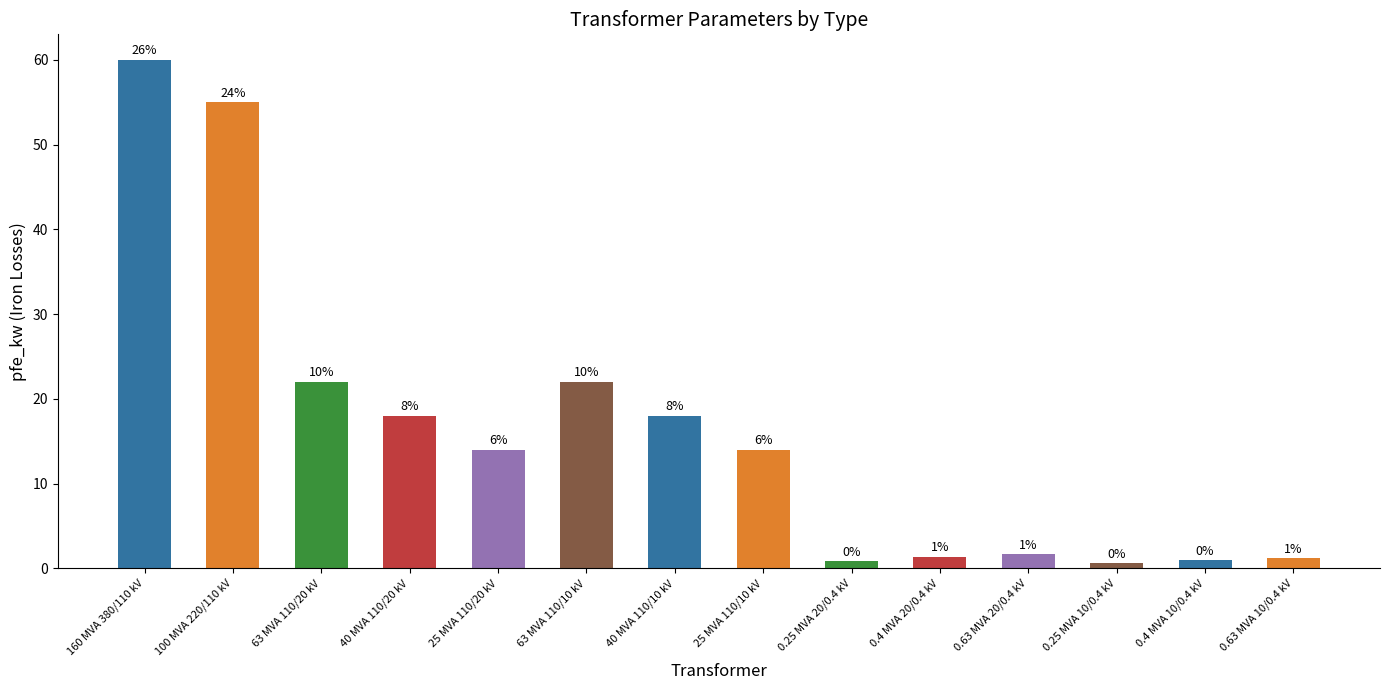

Rank the categories by value from lowest to highest.

0.25 MVA 10/0.4 kV, 0.25 MVA 20/0.4 kV, 0.4 MVA 10/0.4 kV, 0.63 MVA 10/0.4 kV, 0.4 MVA 20/0.4 kV, 0.63 MVA 20/0.4 kV, 25 MVA 110/20 kV, 25 MVA 110/10 kV, 40 MVA 110/20 kV, 40 MVA 110/10 kV, 63 MVA 110/20 kV, 63 MVA 110/10 kV, 100 MVA 220/110 kV, 160 MVA 380/110 kV